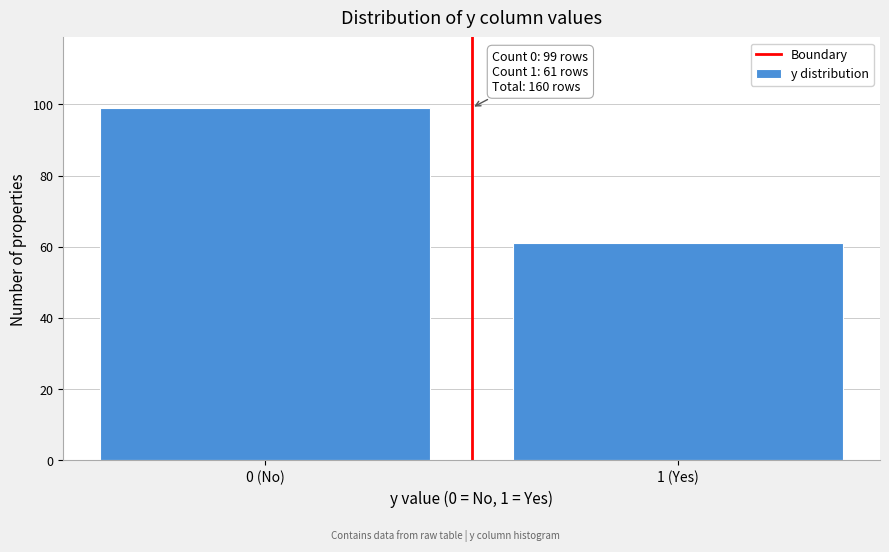

Reading left to right, extract all data points from this chart.

0 (No)=99	1 (Yes)=61